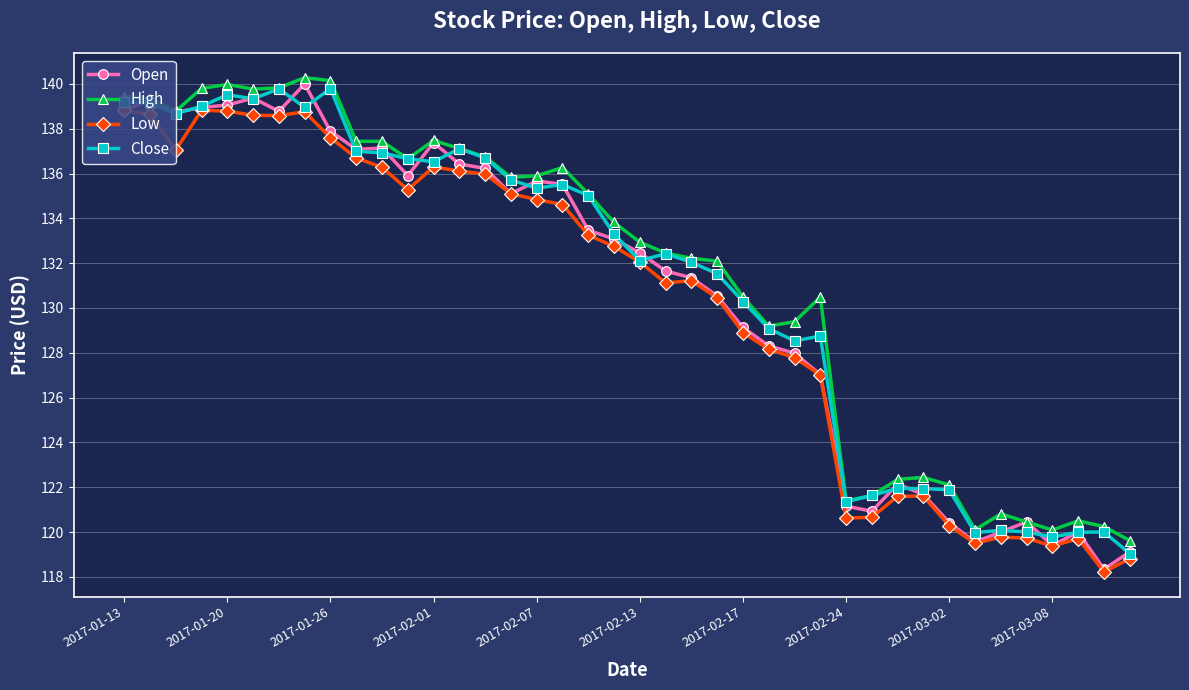

True or false: Open has more than 2 interior local peaks.

True